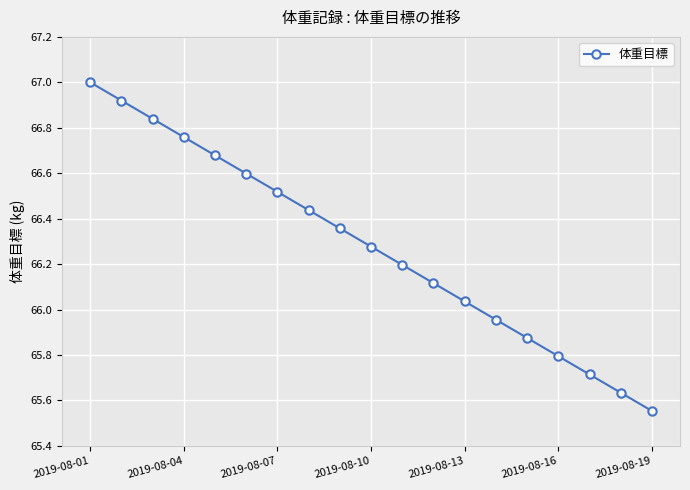

What is the difference between the maximum and minimum values?

1.4